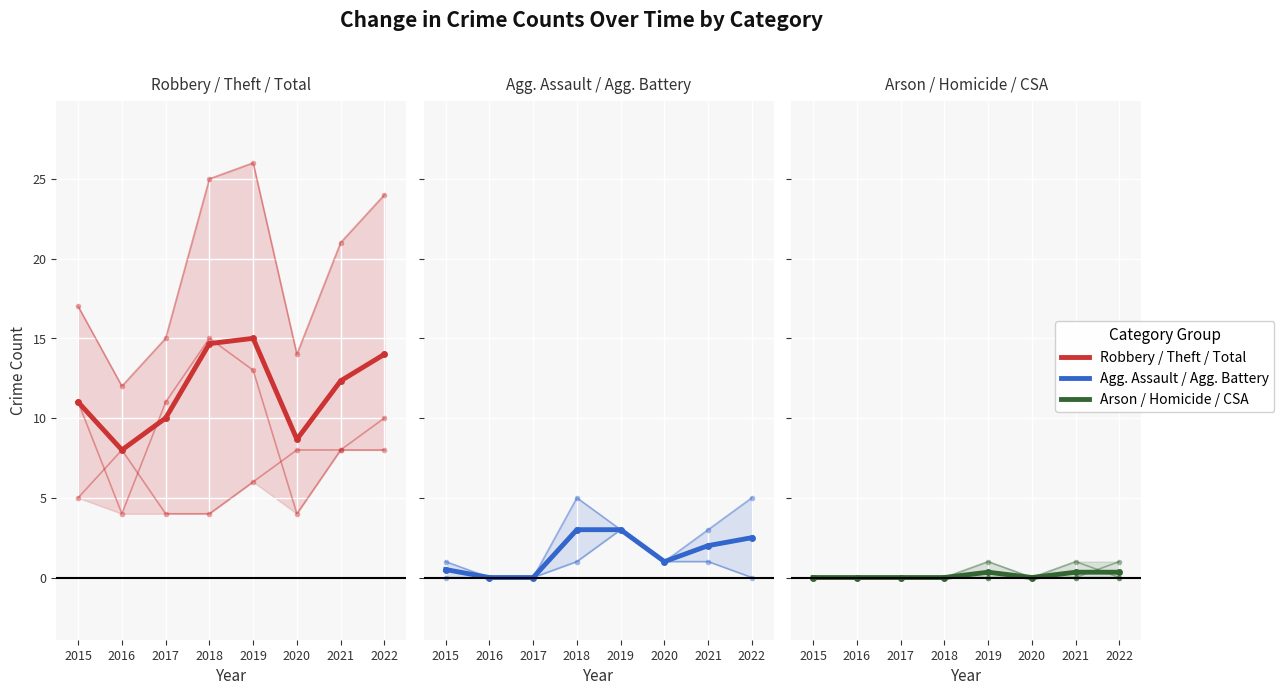

Count the number of categories in the chart.

8